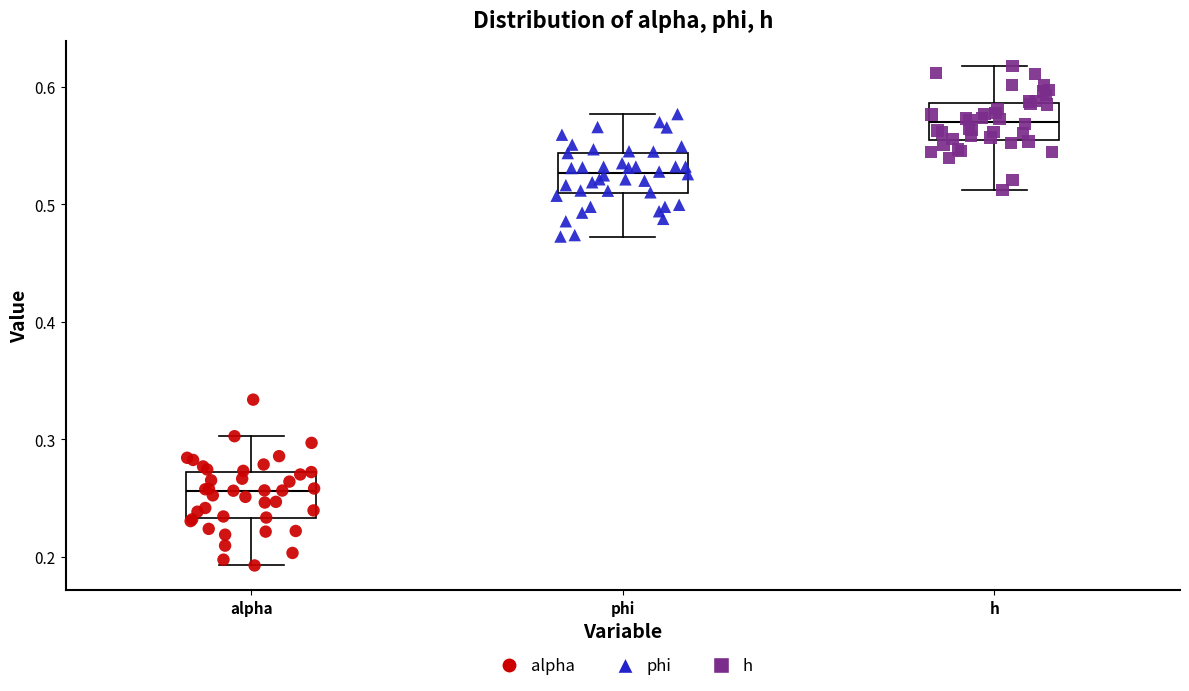

Reading left to right, transcribe this box plot: for each box, give where its median line is, the range the box spans, and where its two whiskers end, as read against the y-axis. The values are not printed on the chart, so give them approximately, as read against the axis.

alpha: median 0.26, box 0.23 to 0.27, whiskers 0.19 to 0.30
phi: median 0.53, box 0.51 to 0.54, whiskers 0.47 to 0.58
h: median 0.57, box 0.56 to 0.59, whiskers 0.51 to 0.62